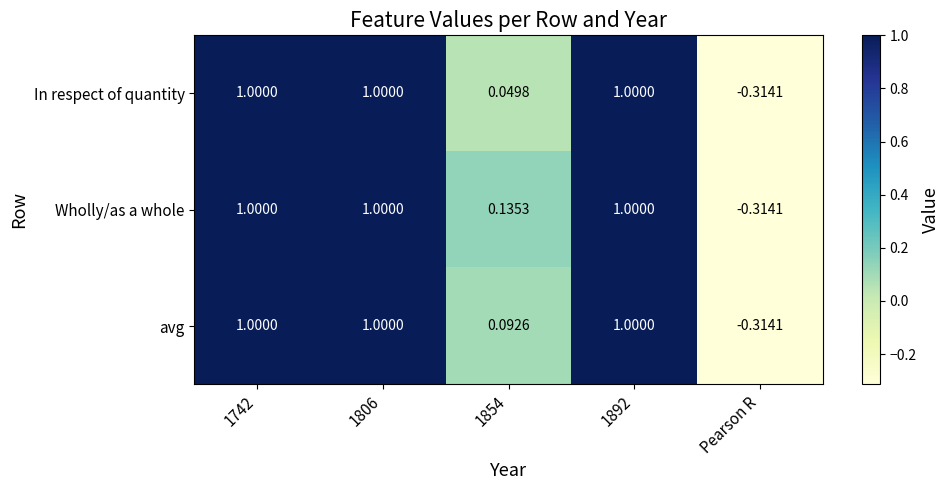

Which series changed the most between 1854 and 1892?

In respect of quantity